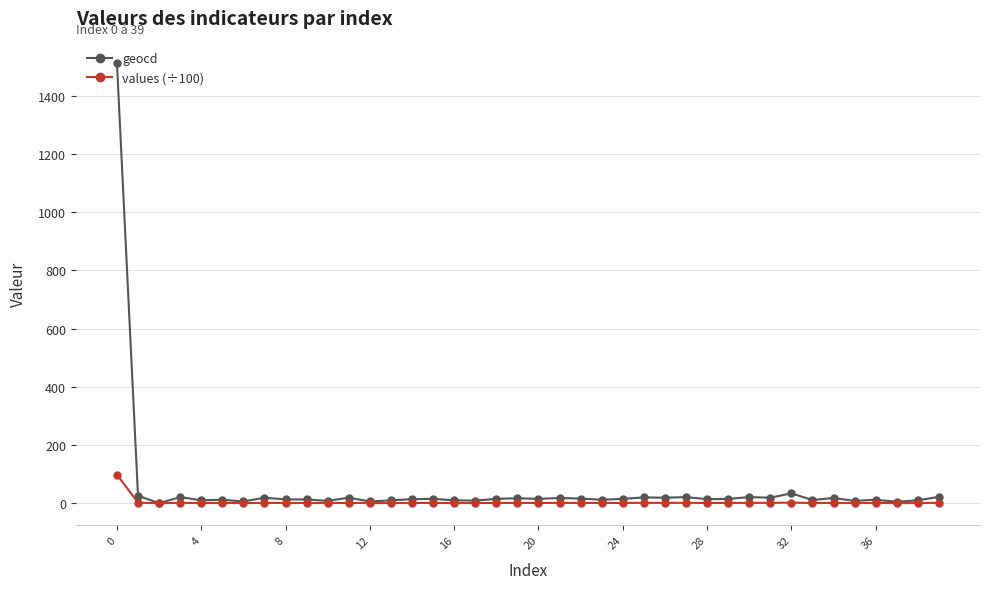

Count the number of data series in this chart.

2